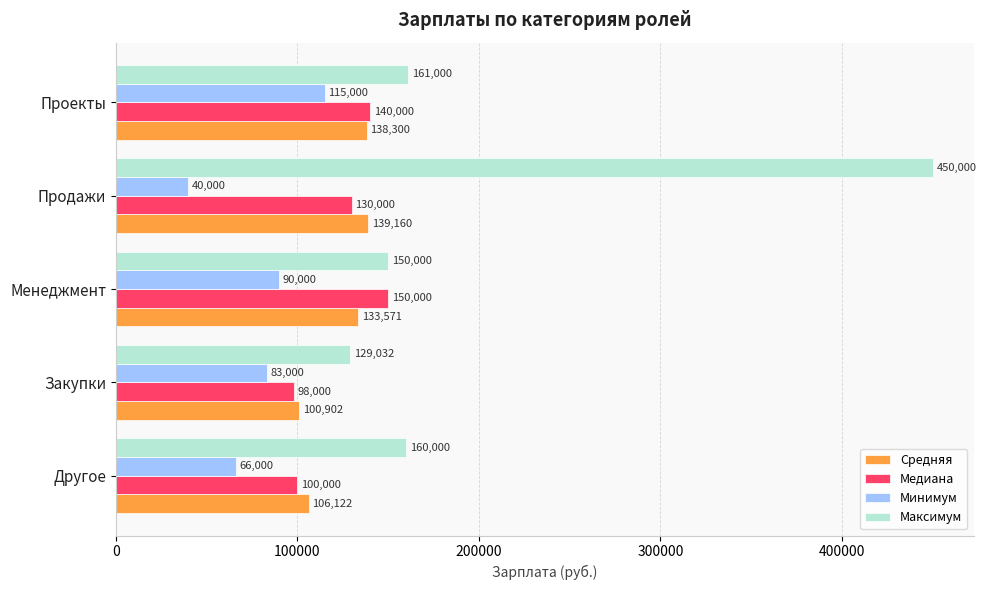

The Минимум series shows 45915 at Проекты. True or false?

False